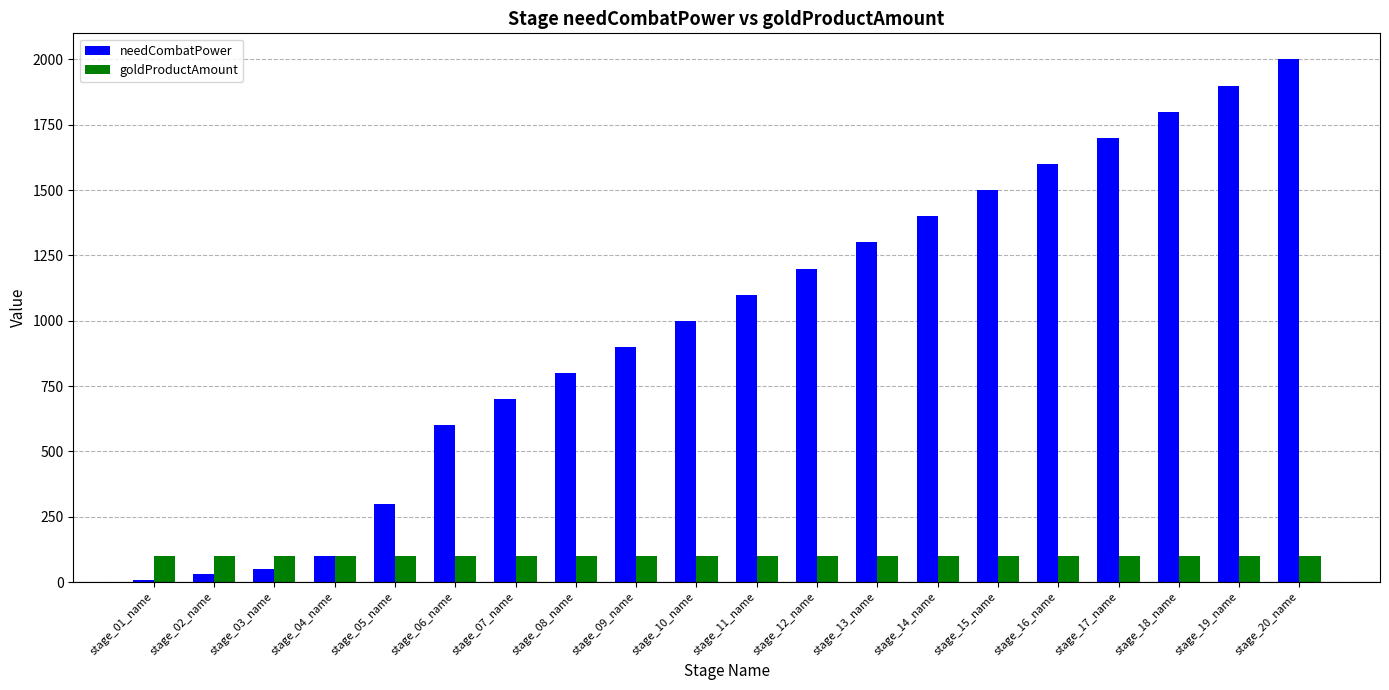

Reading left to right, list all the values displayed in this chart.

needCombatPower: stage_01_name=10	stage_02_name=30	stage_03_name=50	stage_04_name=100	stage_05_name=300	stage_06_name=600	stage_07_name=700	stage_08_name=800	stage_09_name=900	stage_10_name=1000	stage_11_name=1100	stage_12_name=1200	stage_13_name=1300	stage_14_name=1400	stage_15_name=1500	stage_16_name=1600	stage_17_name=1700	stage_18_name=1800	stage_19_name=1900	stage_20_name=2000
goldProductAmount: stage_01_name=100	stage_02_name=100	stage_03_name=100	stage_04_name=100	stage_05_name=100	stage_06_name=100	stage_07_name=100	stage_08_name=100	stage_09_name=100	stage_10_name=100	stage_11_name=100	stage_12_name=100	stage_13_name=100	stage_14_name=100	stage_15_name=100	stage_16_name=100	stage_17_name=100	stage_18_name=100	stage_19_name=100	stage_20_name=100